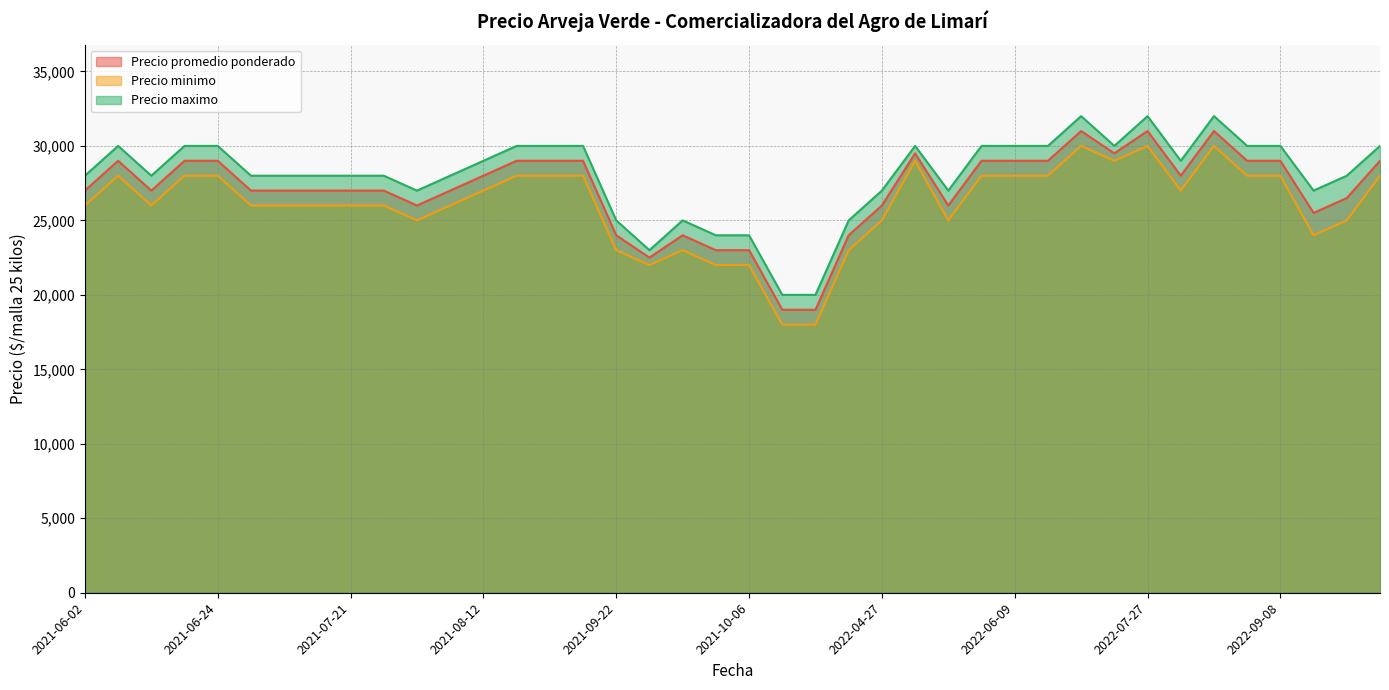

What are all the series names shown in the legend?

Precio promedio ponderado, Precio minimo, Precio maximo